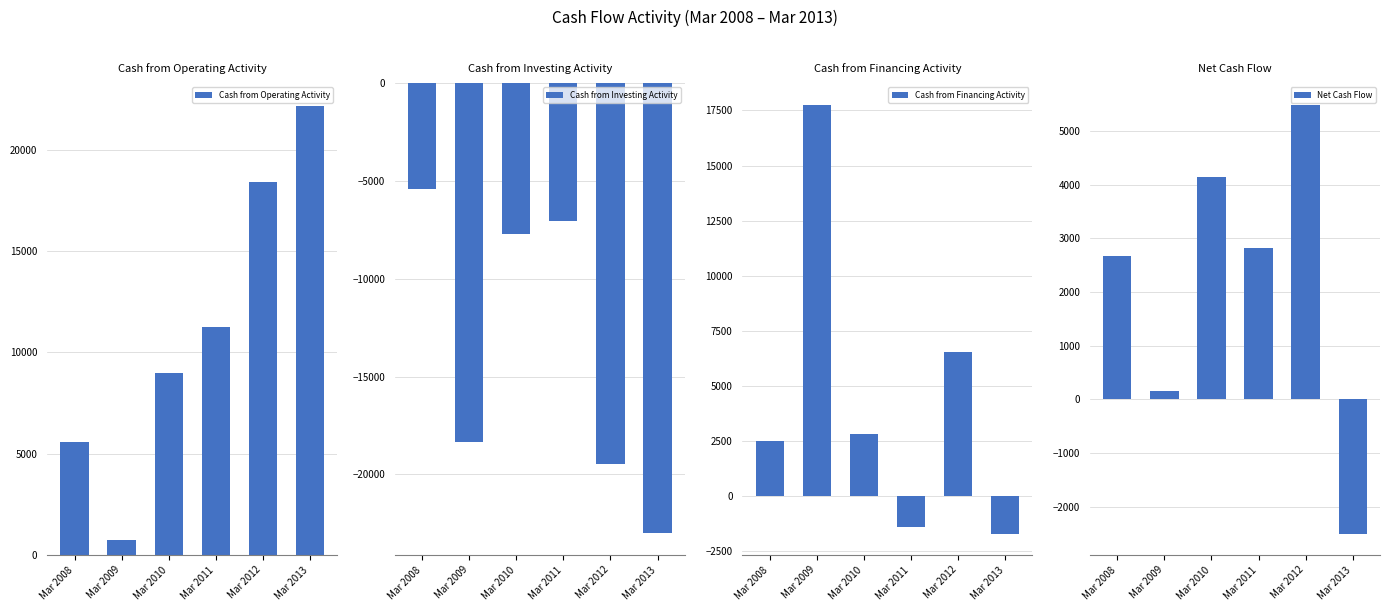

Rank the categories by Cash from Financing Activity value from lowest to highest.

Mar 2013, Mar 2011, Mar 2008, Mar 2010, Mar 2012, Mar 2009